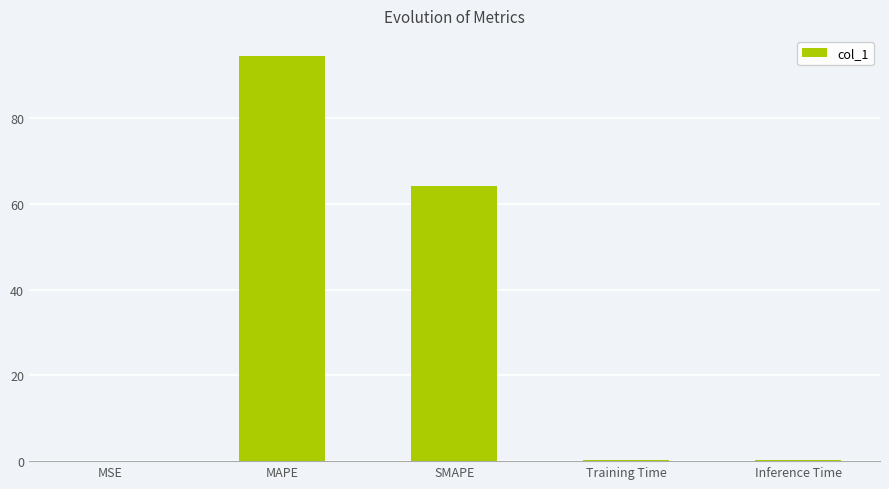

What is the maximum value shown in the chart?

94.5